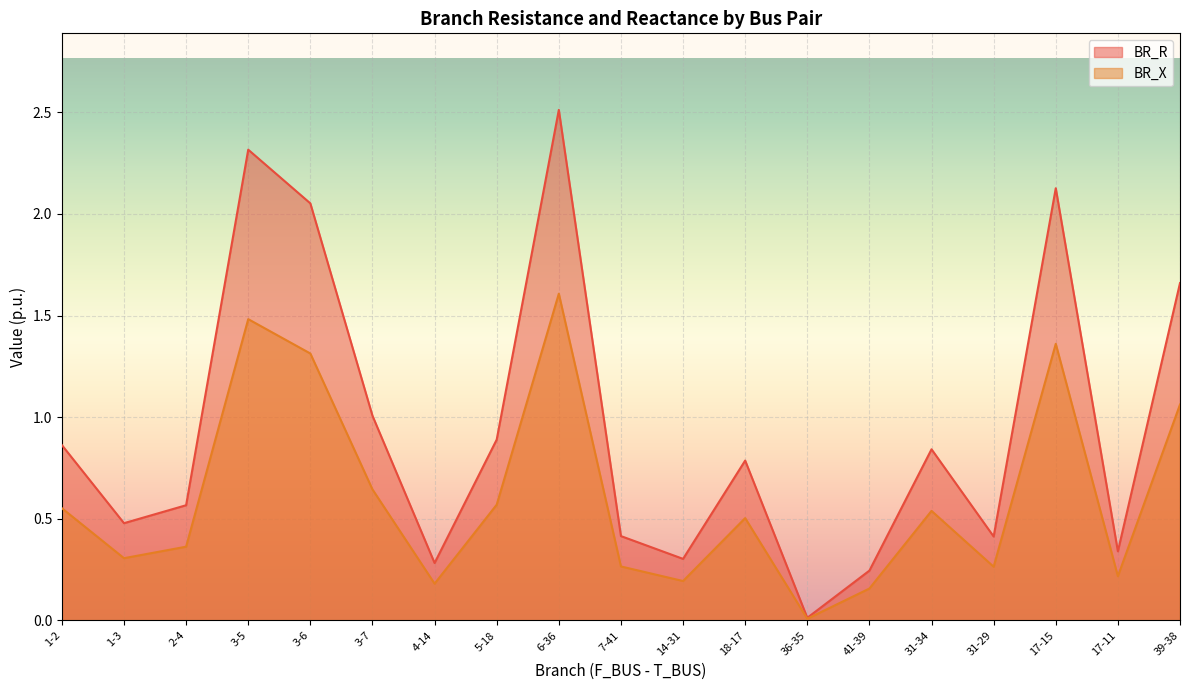

What is the sum of all BR_X values?

11.6